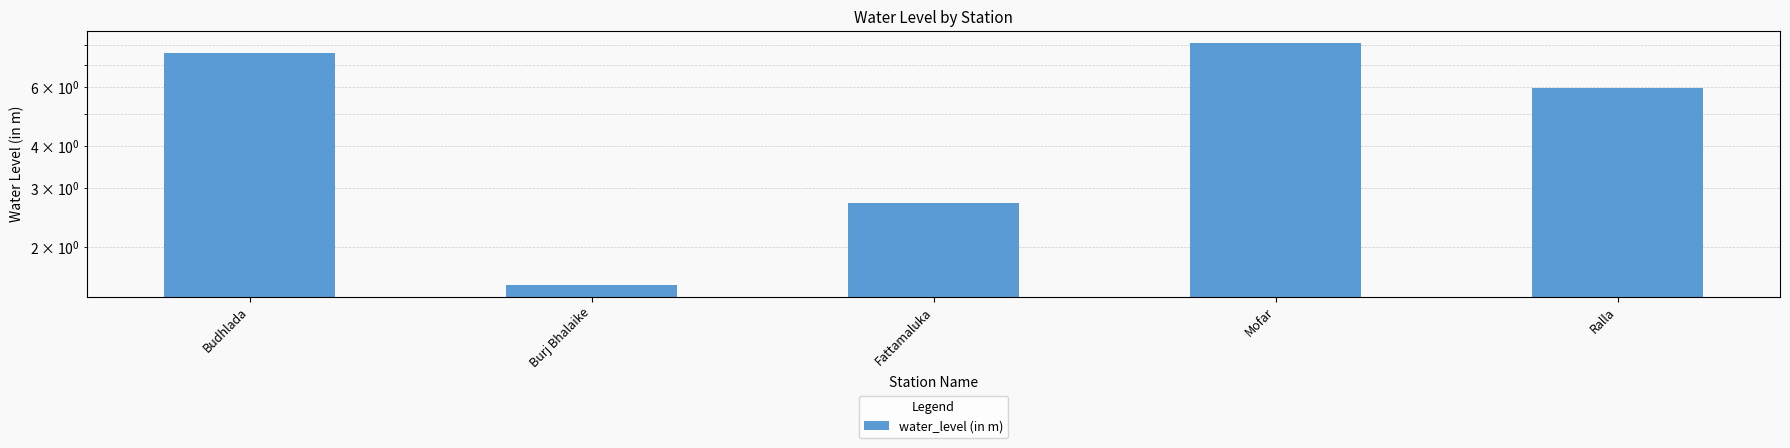

What is the label of the 1st bar from the left?

Budhlada